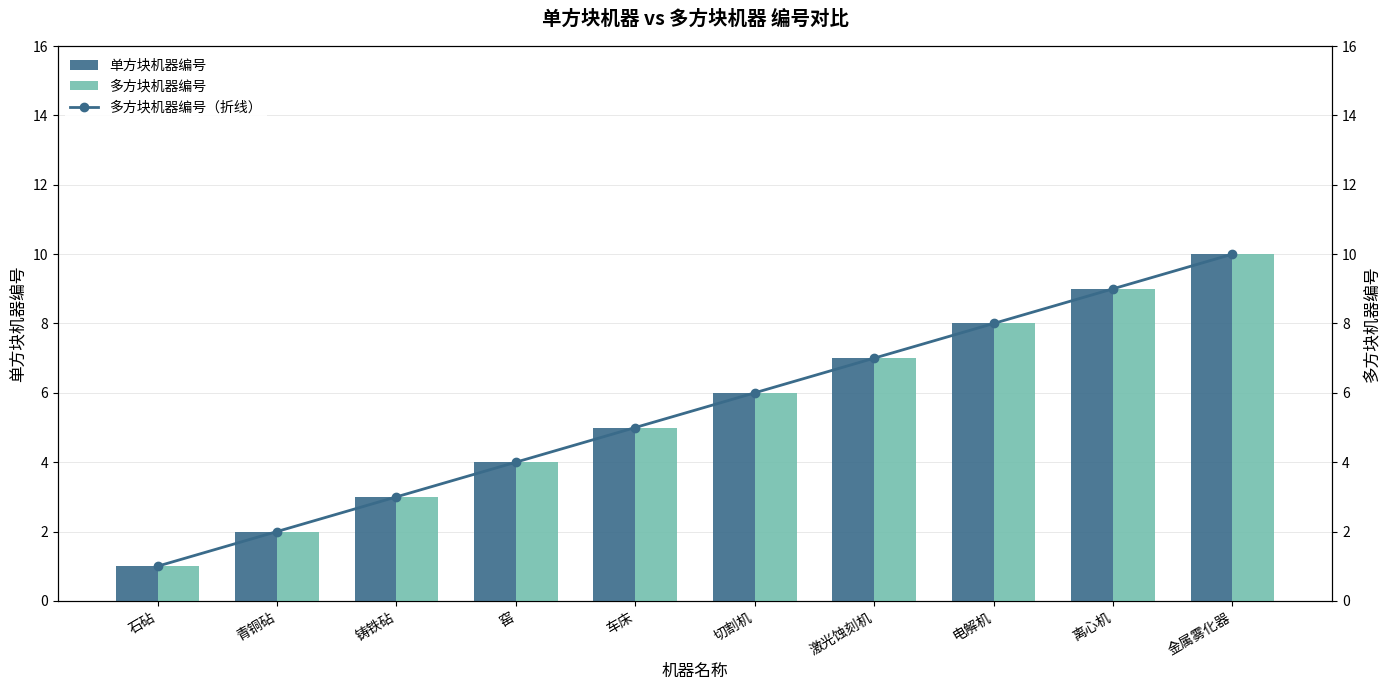

Which series has the largest total across all categories?

单方块机器编号